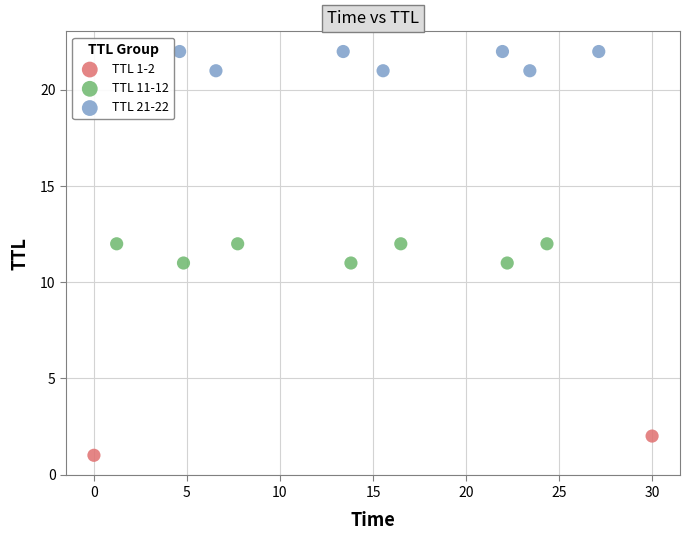

What are all the series names shown in the legend?

TTL 1-2, TTL 11-12, TTL 21-22